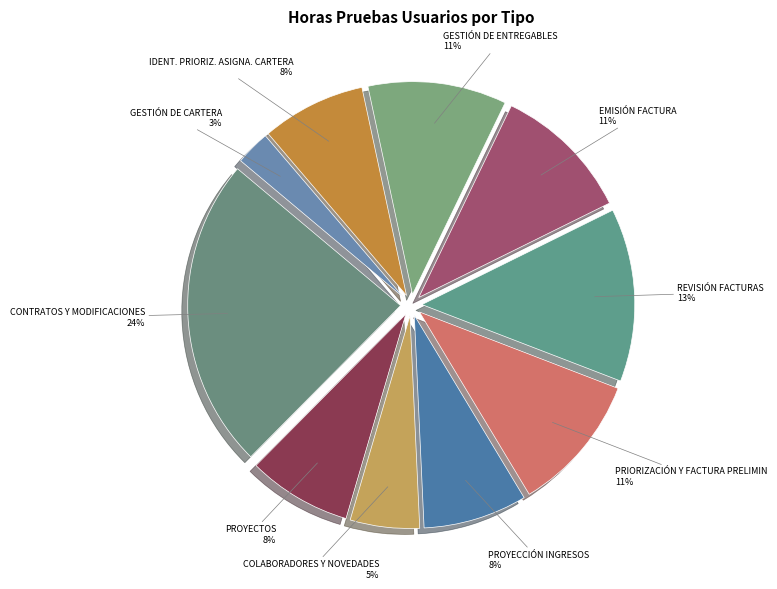

To the nearest percent, what is the difference between the largest and smallest slice percentages?

21%